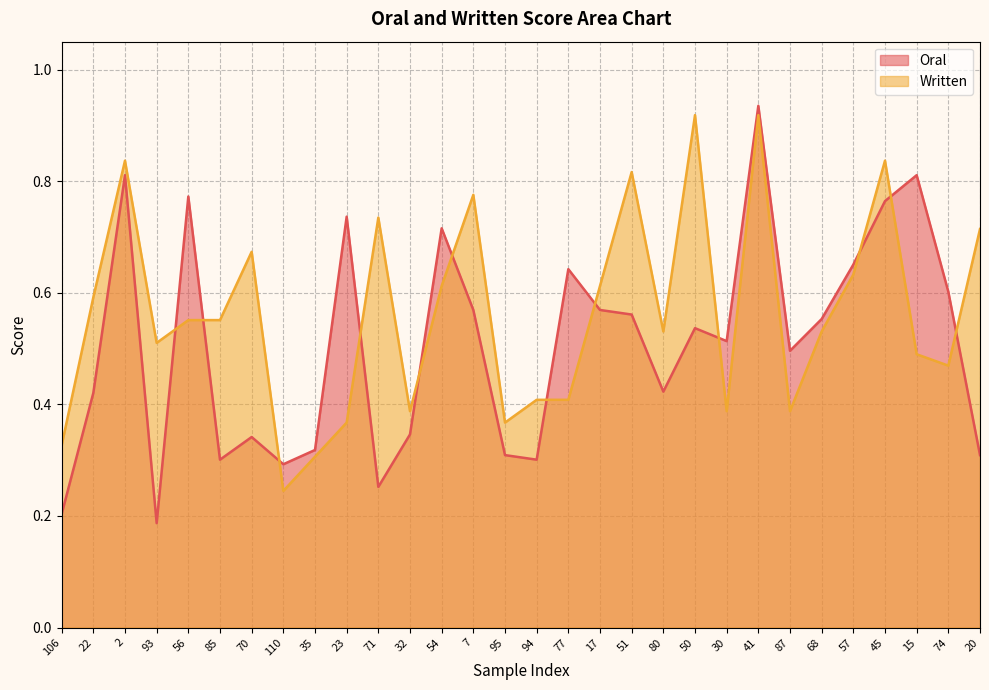

True or false: Written and Oral intersect in this chart.

True